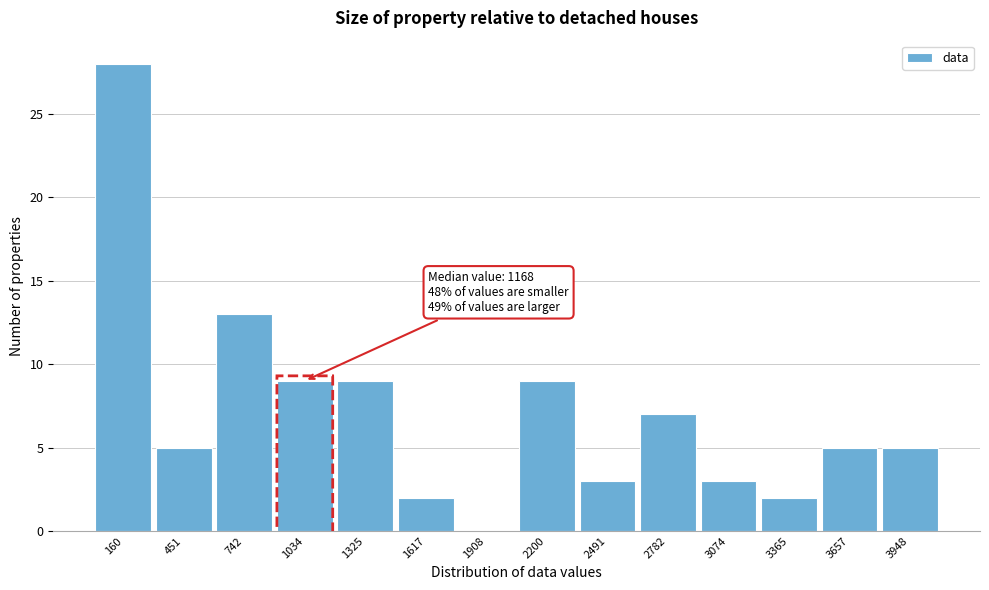

Reading right to left, what are all the values shown in this chart?

3948=5	3657=5	3365=2	3074=3	2782=7	2491=3	2200=9	1908=0	1617=2	1325=9	1034=9	742=13	451=5	160=28